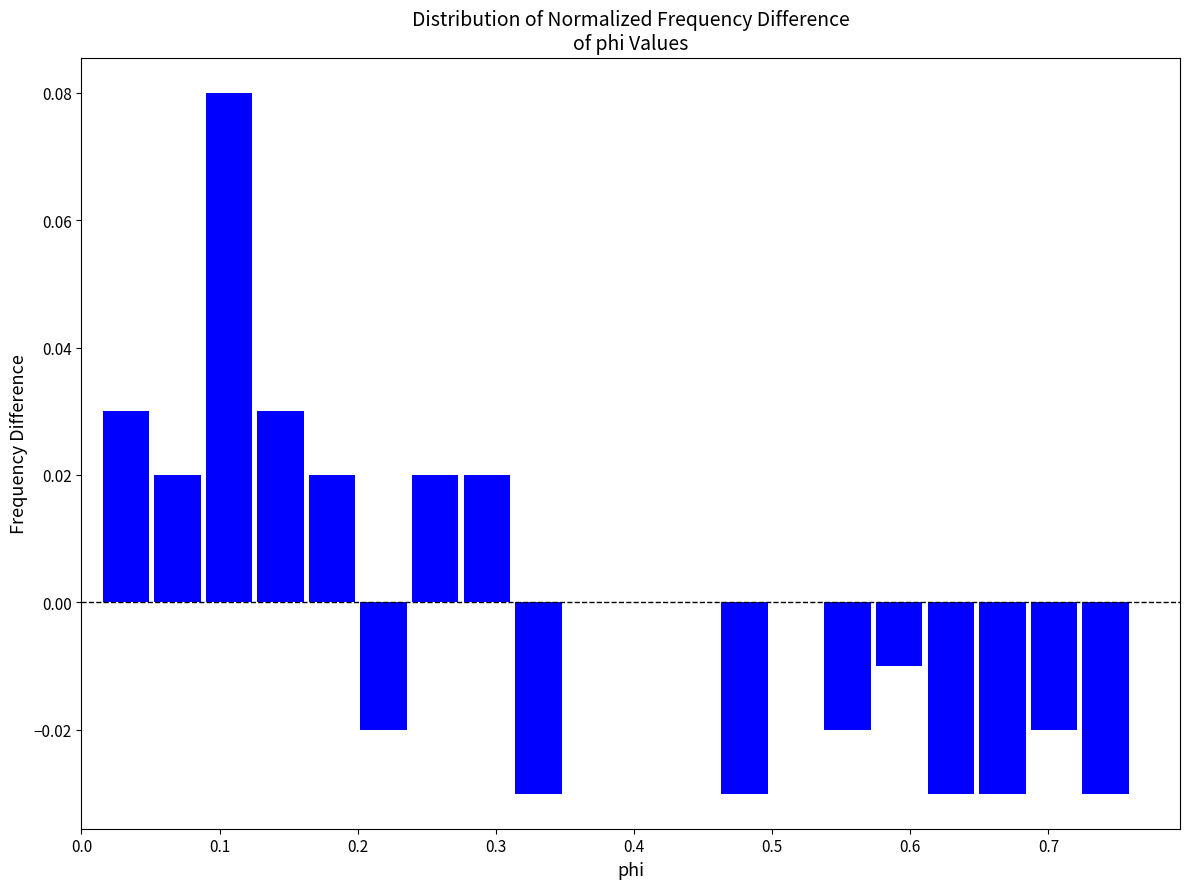

Around what value on the x-axis is the tallest bar? Give the approximate position of its centre, as read against the axis.

0.11